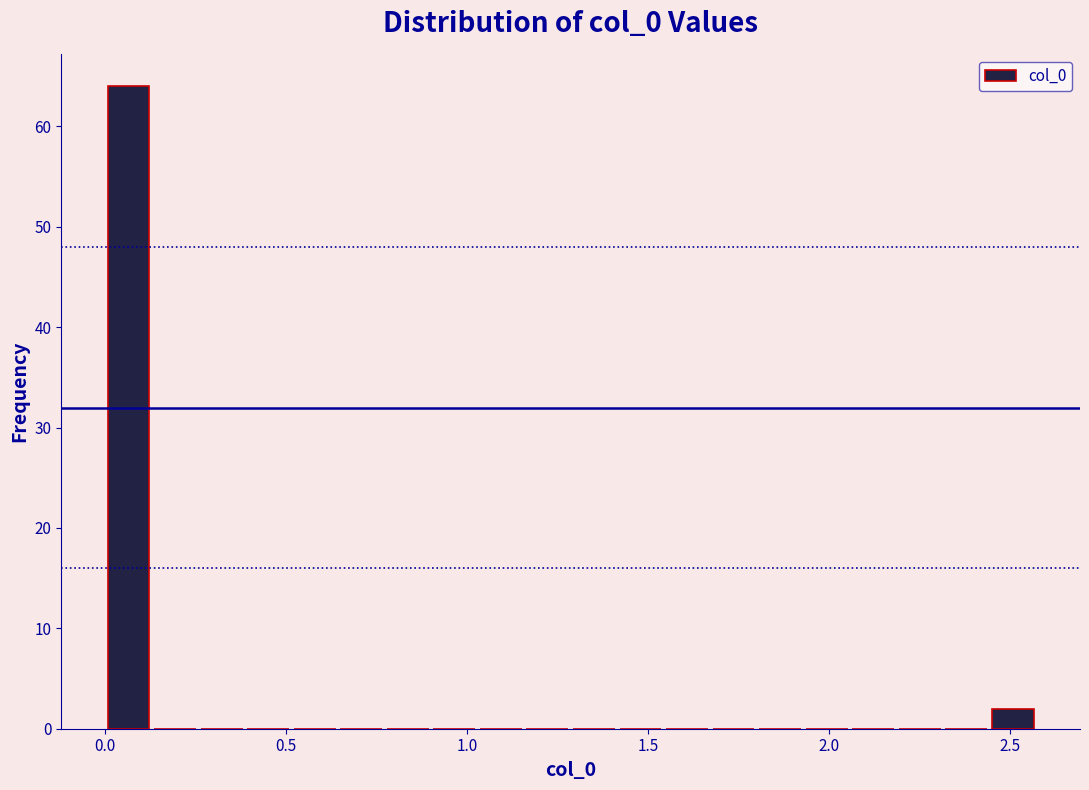

Read against the x-axis, roughly where is the centre of the tallest bar?

0.05